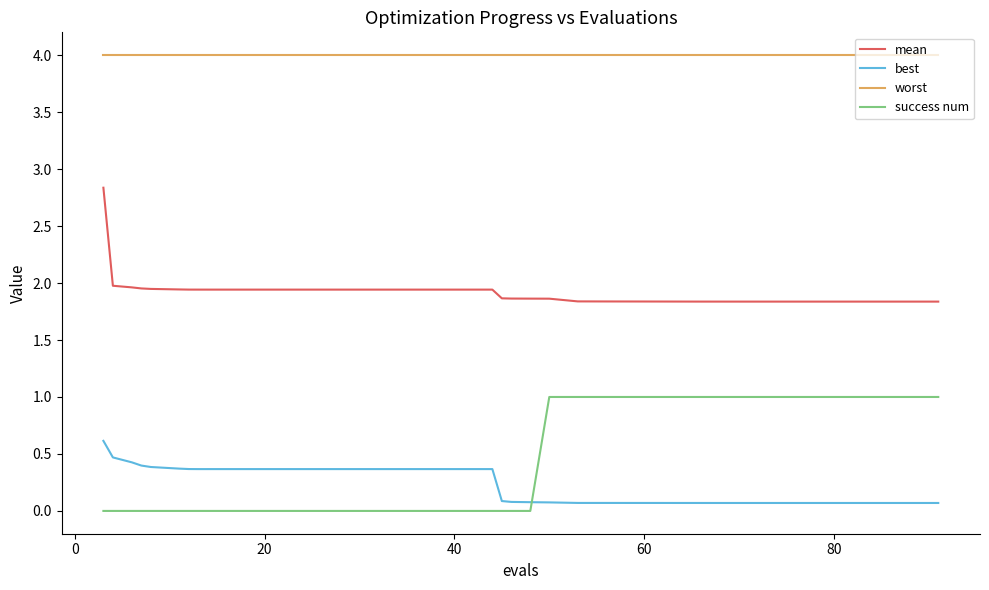

What is the difference between the maximum and minimum values in the success num series?

1.0